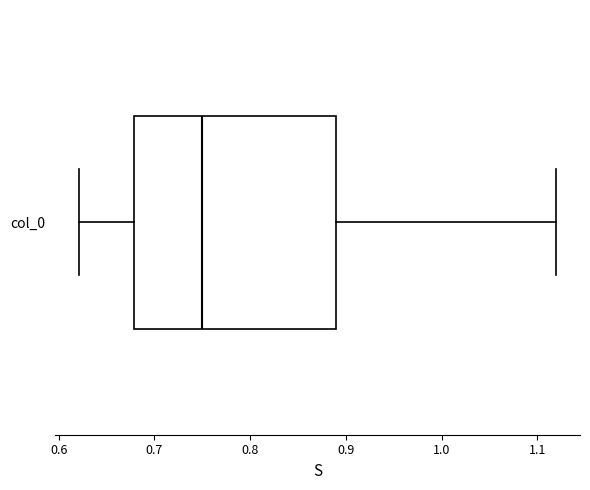

Read this box plot against the x-axis: the position of the median line, the range covered by the box, and the ends of both whiskers. The values are not printed on the chart, so give them approximately, as read against the axis.

median 0.75, box 0.68 to 0.89, whiskers 0.62 to 1.12